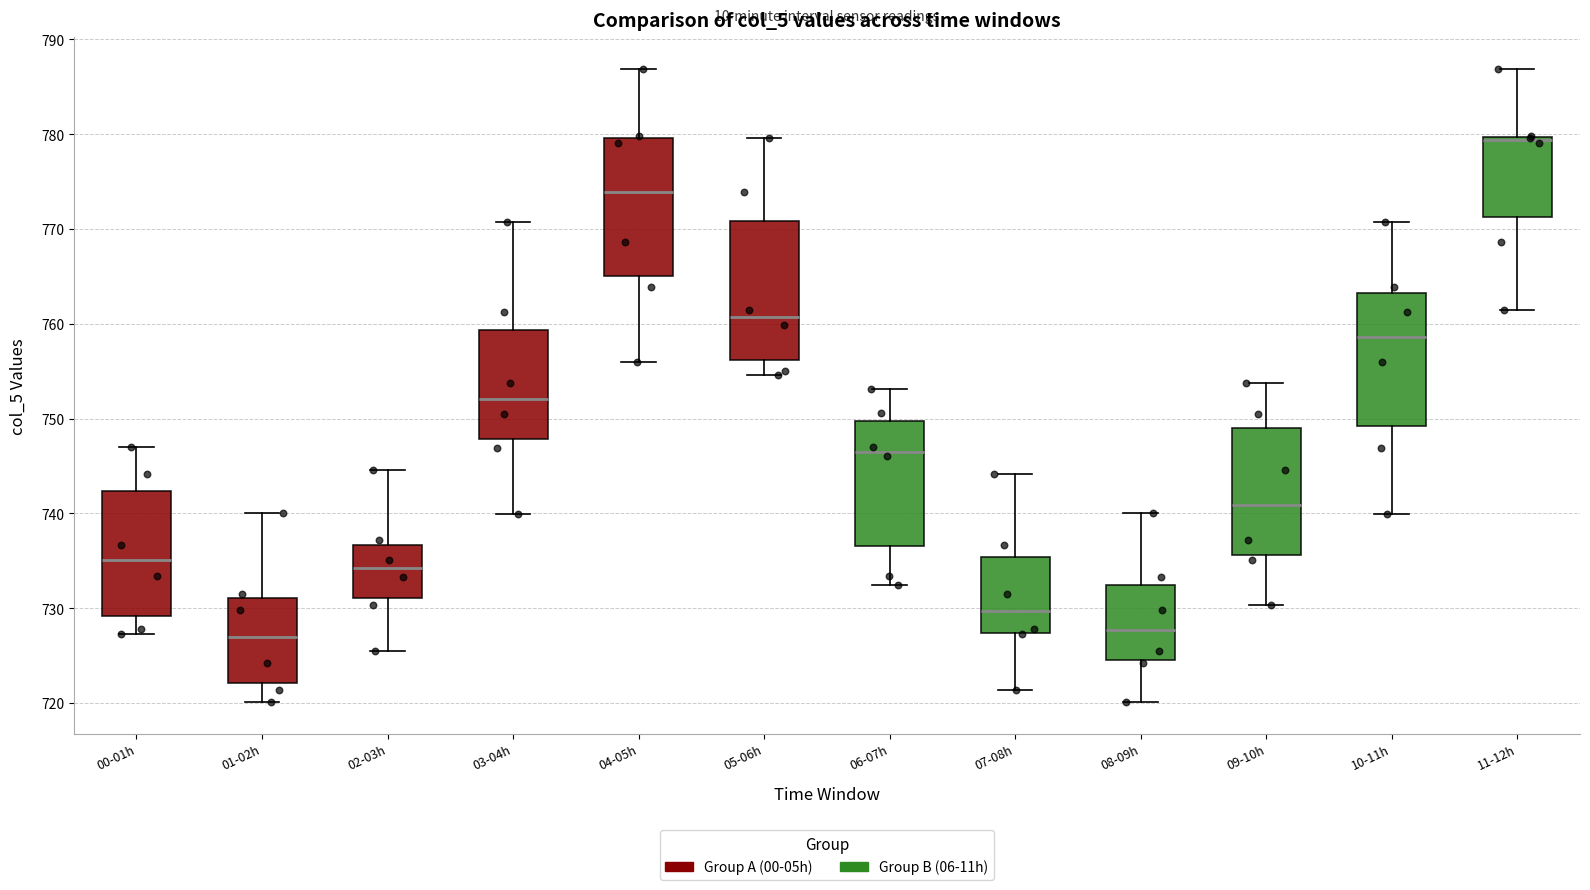

Reading left to right, transcribe this box plot: for each box, give where its median line is, the range the box spans, and where its two whiskers end, as read against the y-axis. The values are not printed on the chart, so give them approximately, as read against the axis.

00-01h: median 735, box 729 to 742, whiskers 727 to 747
01-02h: median 727, box 722 to 731, whiskers 720 to 740
02-03h: median 734, box 731 to 737, whiskers 726 to 745
03-04h: median 752, box 748 to 759, whiskers 740 to 771
04-05h: median 774, box 765 to 780, whiskers 756 to 787
05-06h: median 761, box 756 to 771, whiskers 755 to 780
06-07h: median 747, box 737 to 750, whiskers 732 to 753
07-08h: median 730, box 727 to 735, whiskers 721 to 744
08-09h: median 728, box 725 to 732, whiskers 720 to 740
09-10h: median 741, box 736 to 749, whiskers 730 to 754
10-11h: median 759, box 749 to 763, whiskers 740 to 771
11-12h: median 779, box 771 to 780, whiskers 762 to 787